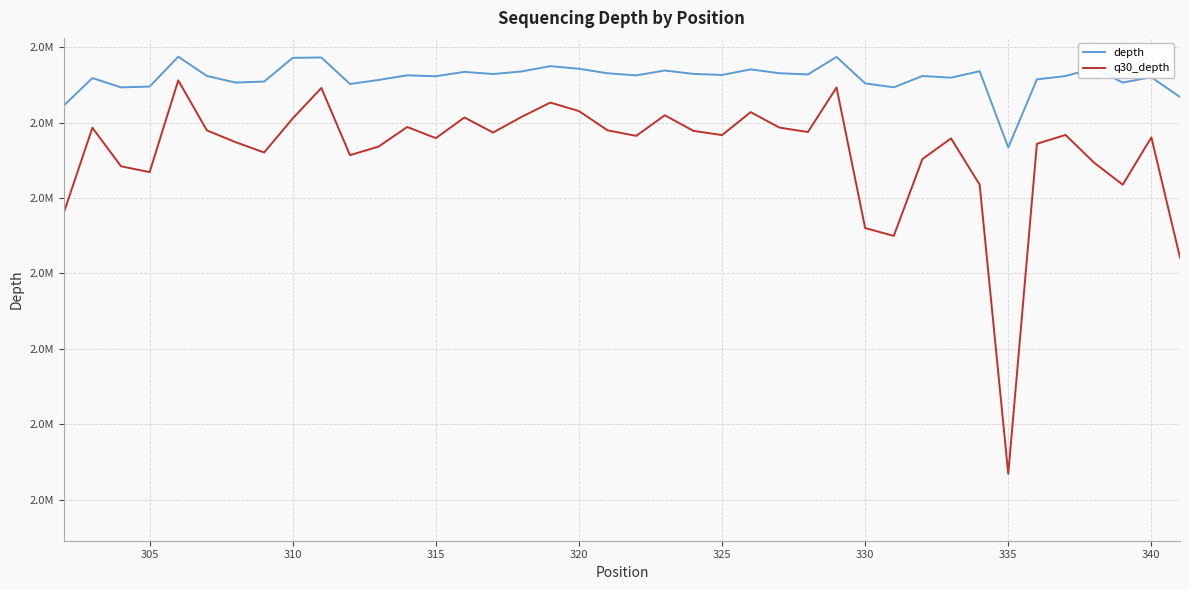

True or false: q30_depth has more than 2 points higher than both neighbors.

True